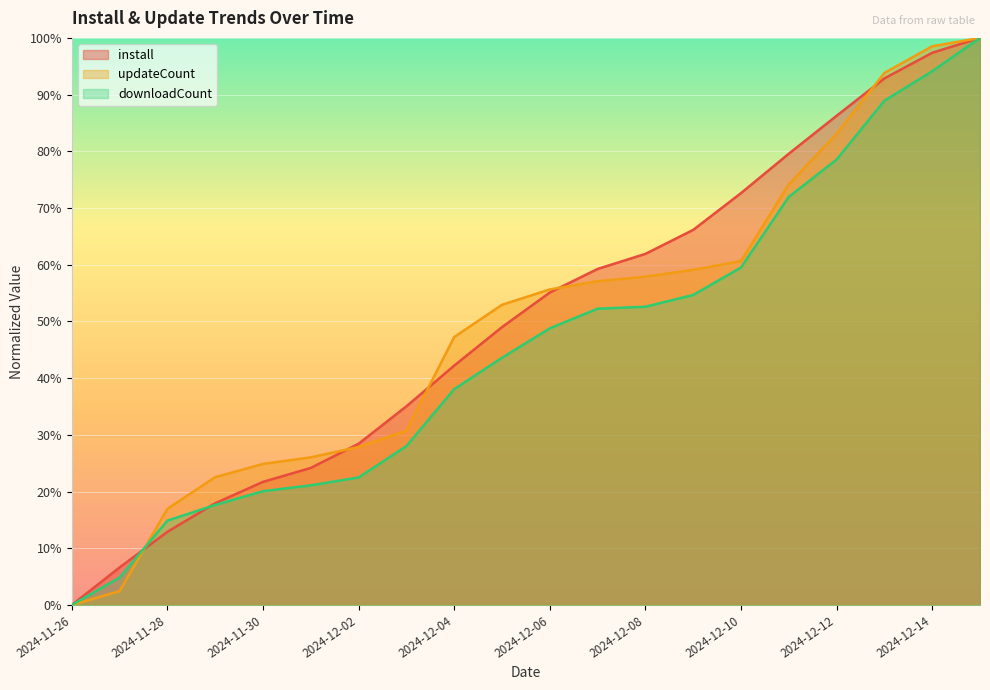

Which series ends up on top after the final intersection of updateCount and install?

updateCount